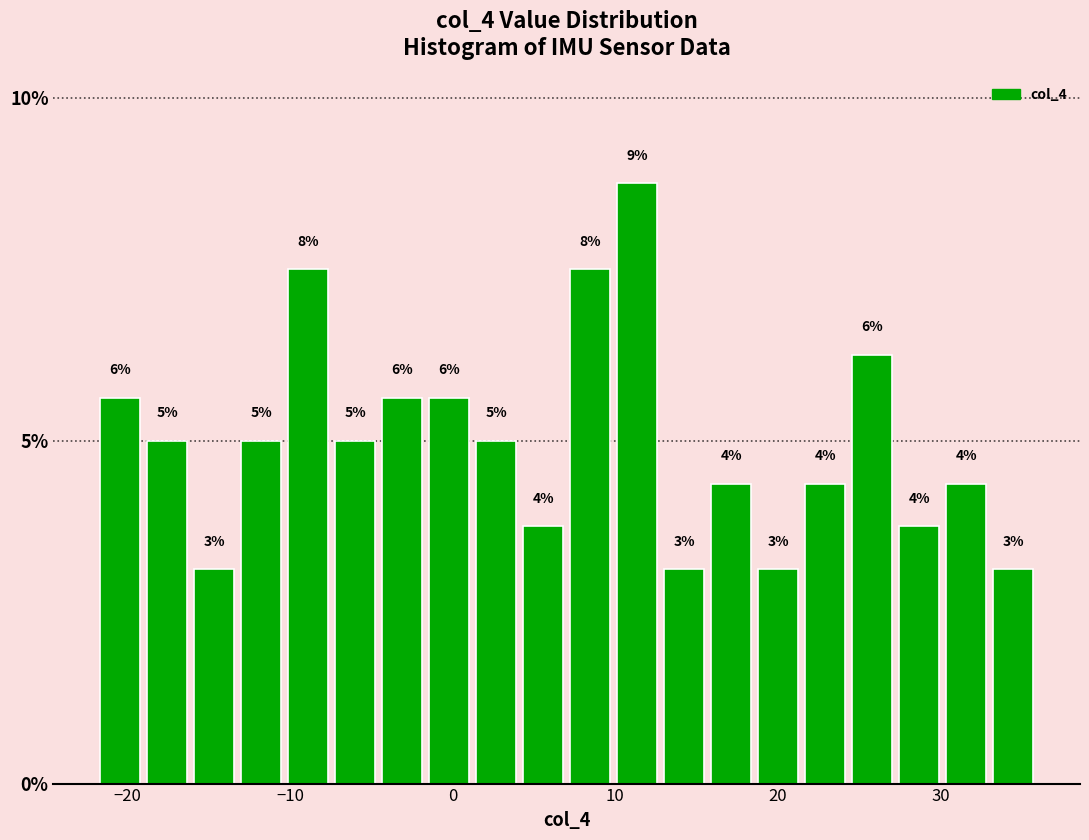

Read against the x-axis, roughly where is the centre of the tallest bar?

11